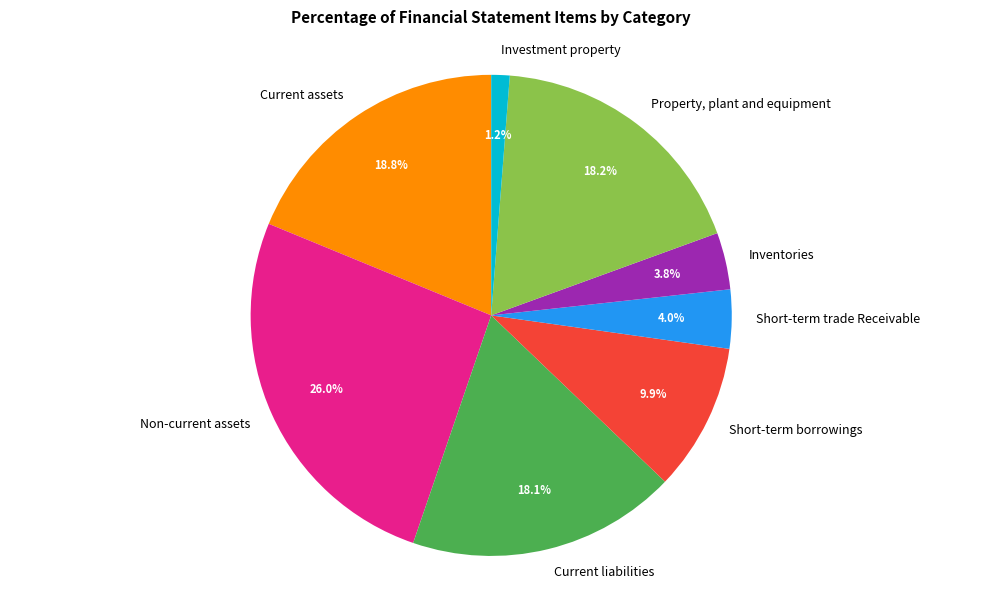

How many segments does this pie chart have?

8